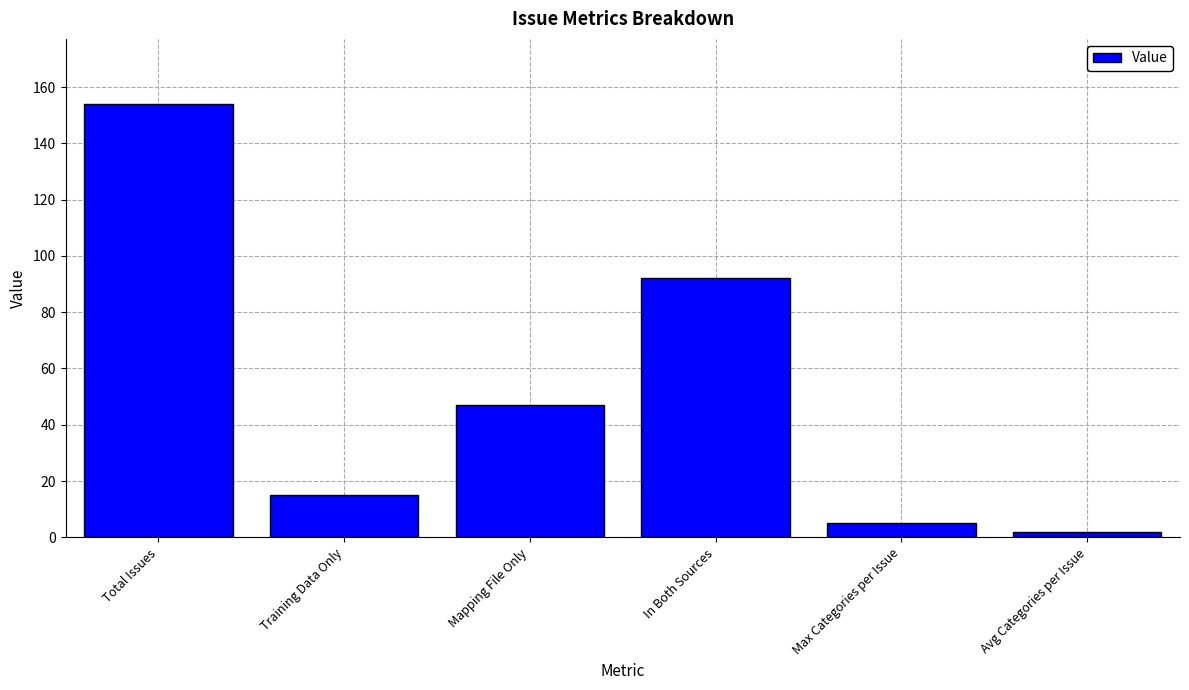

List the labels in order of value, smallest first.

Avg Categories per Issue, Max Categories per Issue, Training Data Only, Mapping File Only, In Both Sources, Total Issues